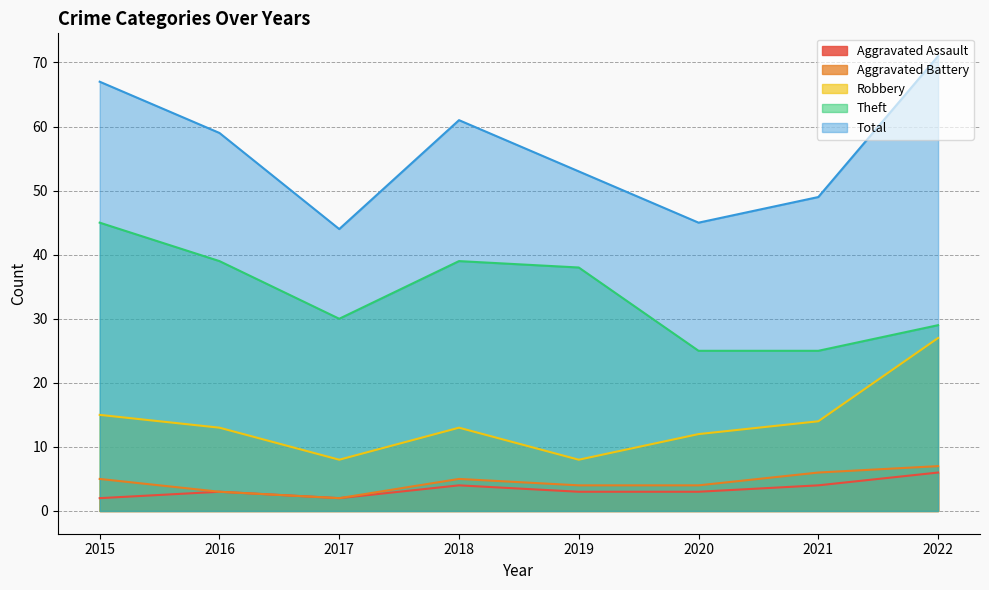

Which has a higher value, 2019 or 2017?

2019